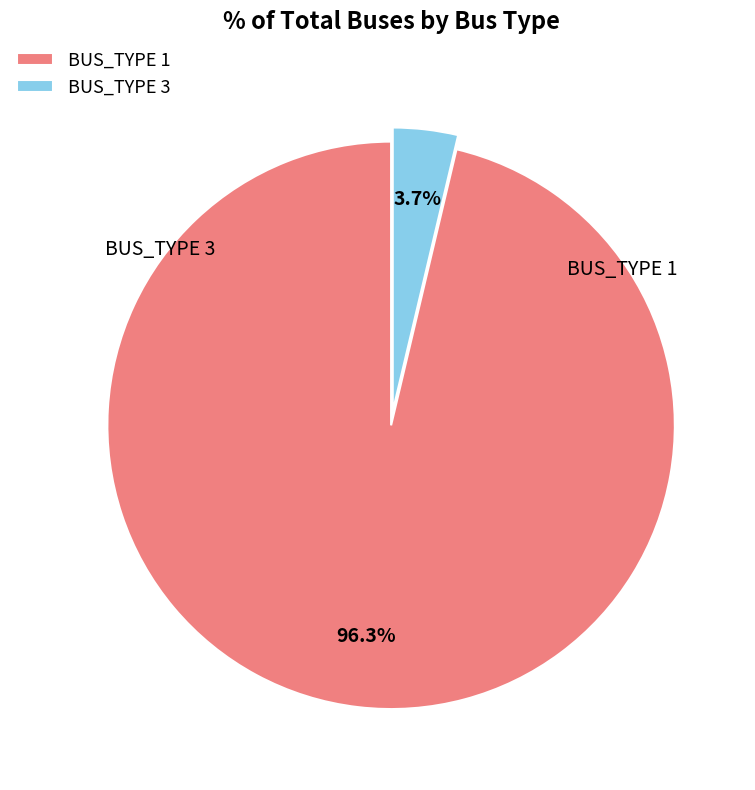

What is the total percentage of BUS_TYPE 3 and BUS_TYPE 1?

100.0%